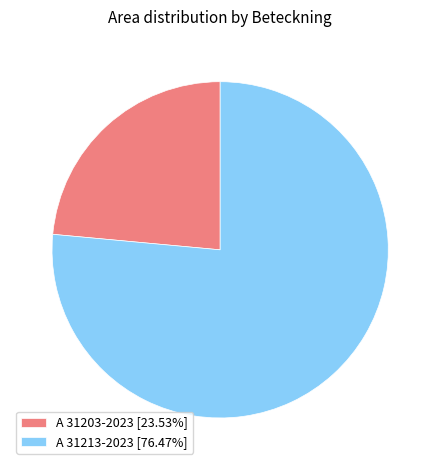

Is there any slice that represents more than half of the pie?

Yes